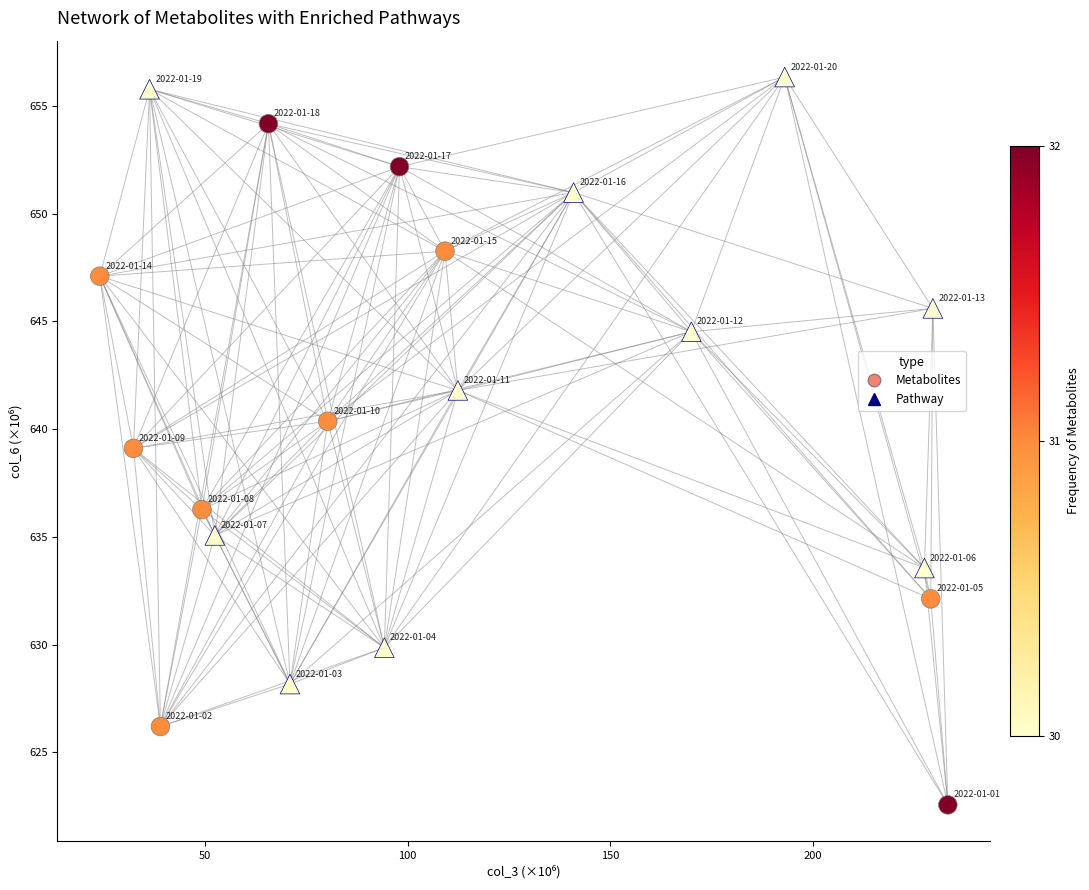

Which series has the widest spread of Y values?

Metabolites